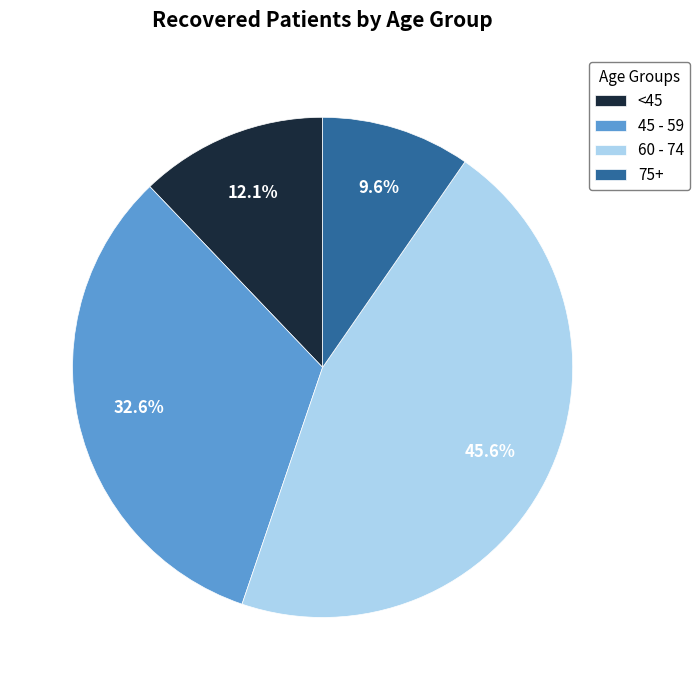

Which has a higher value, 75+ or 60 - 74?

60 - 74